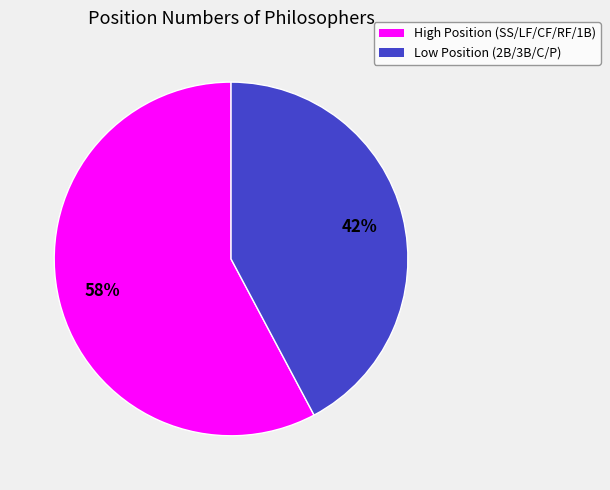

To the nearest percent, what is the average slice percentage?

50%